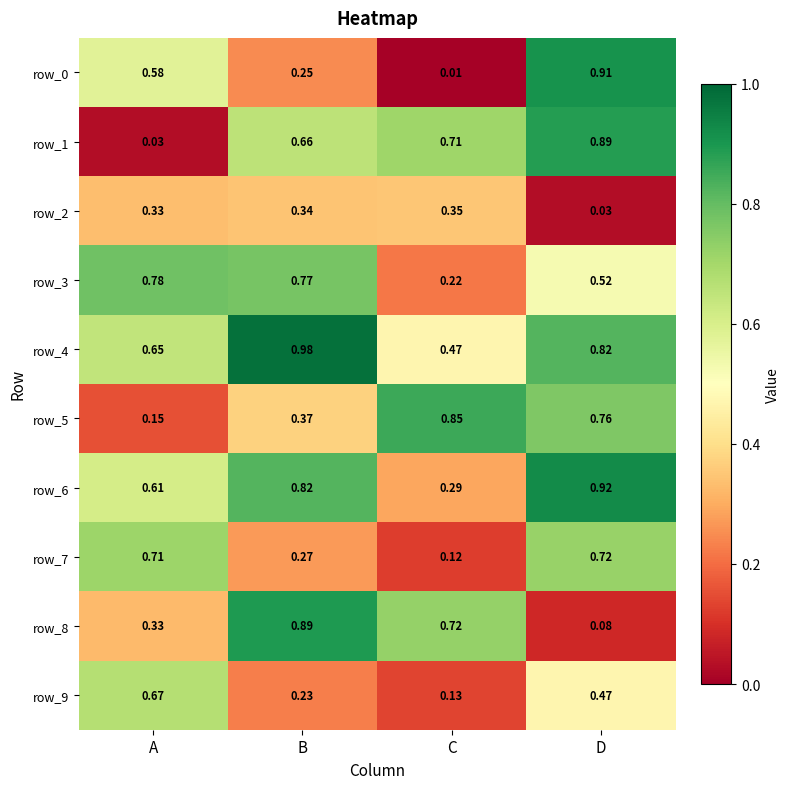

At which label does row_4 reach its minimum?

C